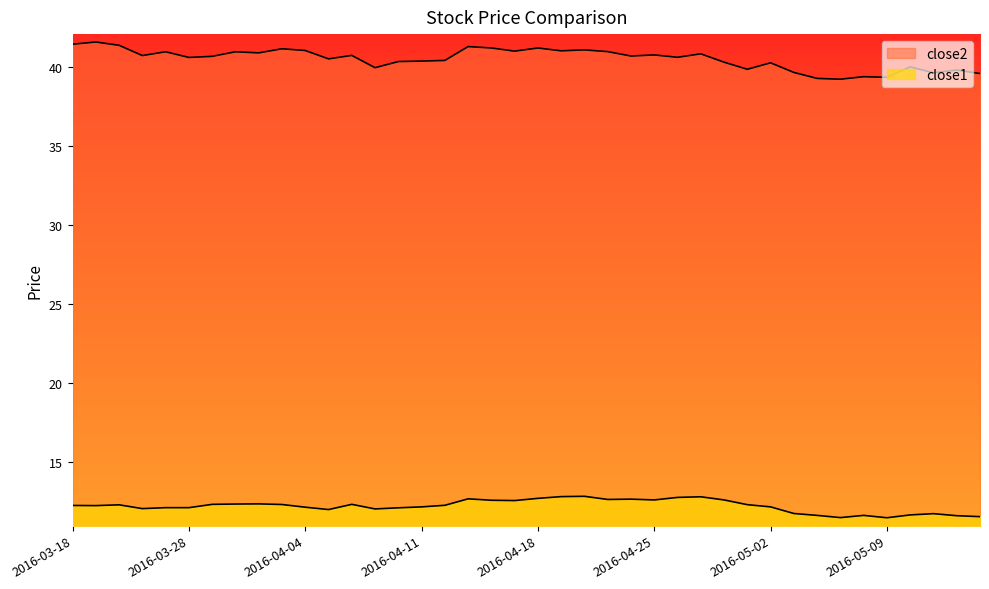

How many data points in close2 are less than 40?

10